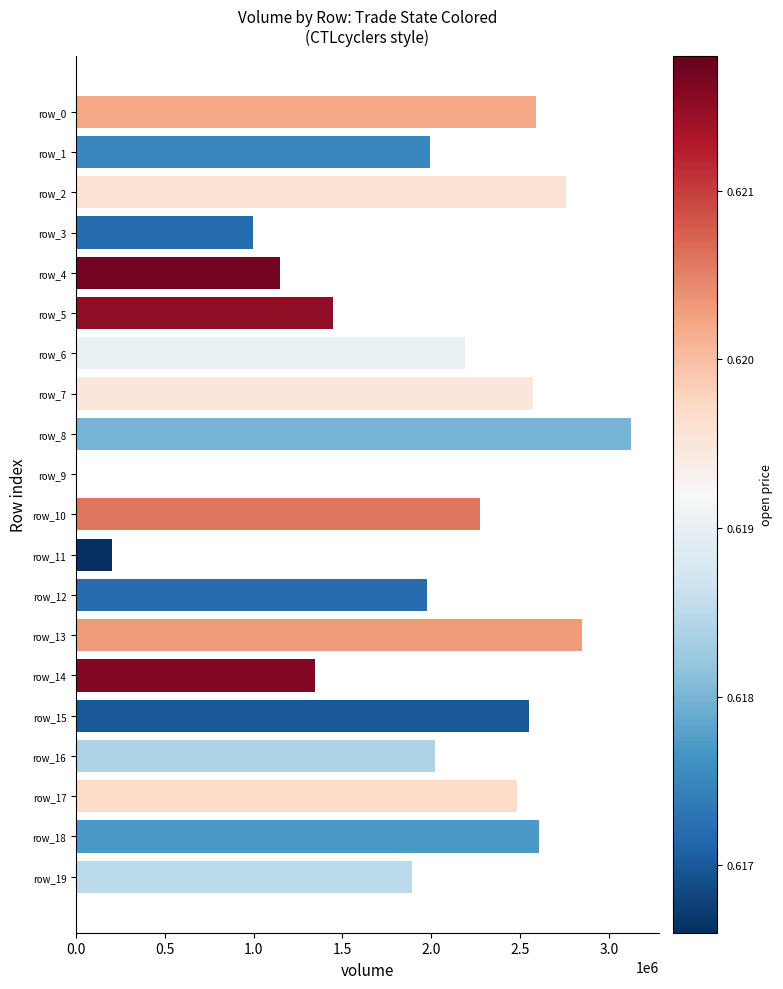

Which category has the highest value across all series?

row_8